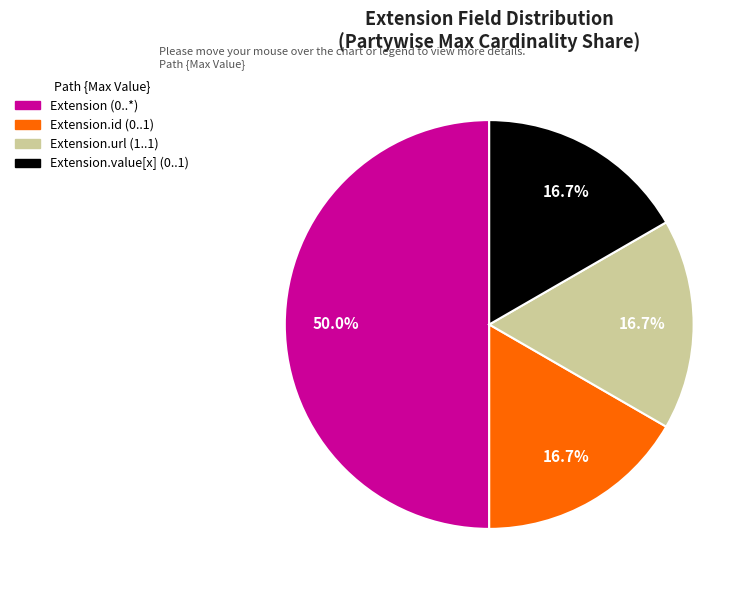

How many segments does this pie chart have?

4